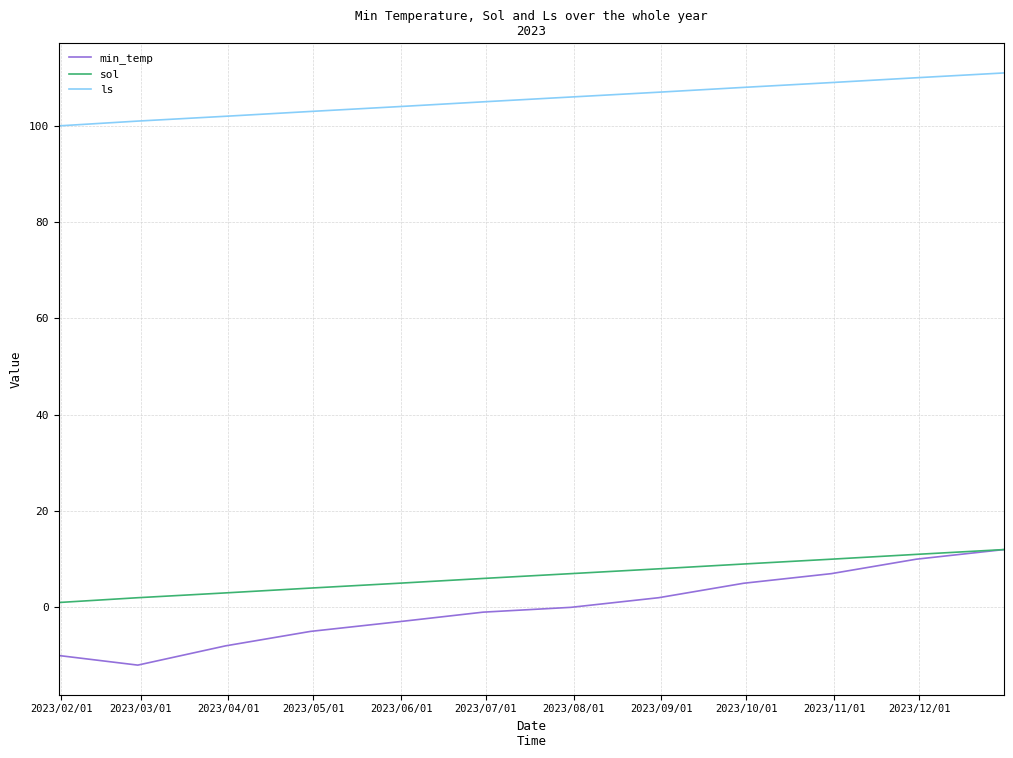

Which series has the largest total across all categories?

ls